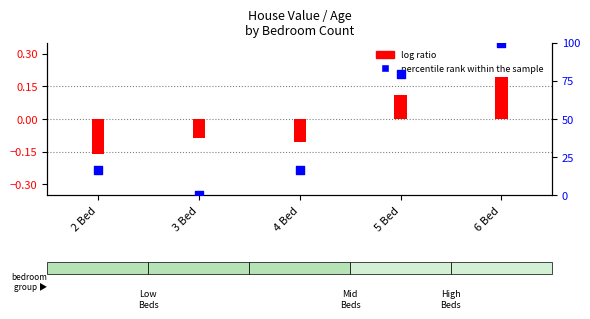

Which series contains the lowest Y value?

log ratio